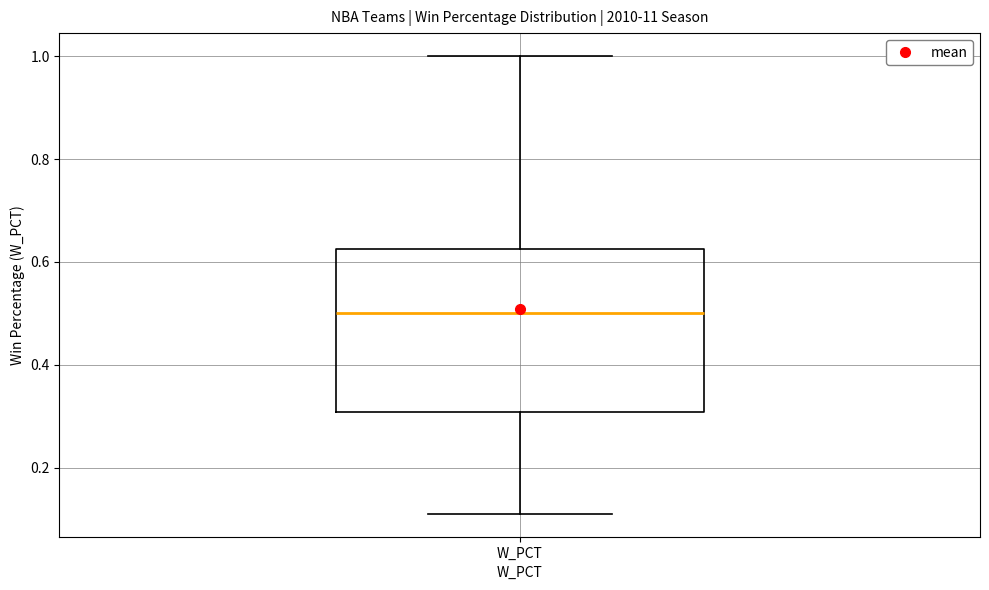

Read this box plot against the y-axis: the position of the median line, the range covered by the box, and the ends of both whiskers. The values are not printed on the chart, so give them approximately, as read against the axis.

median 0.50, box 0.30 to 0.62, whiskers 0.12 to 1.00